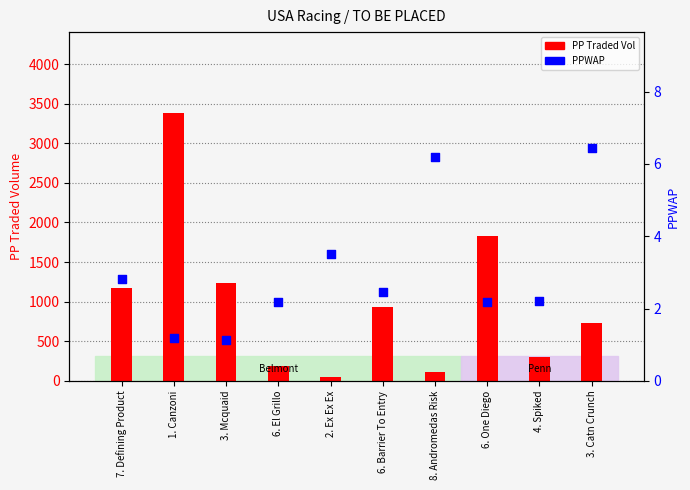

At which category is the sum across all series the highest?

1. Canzoni